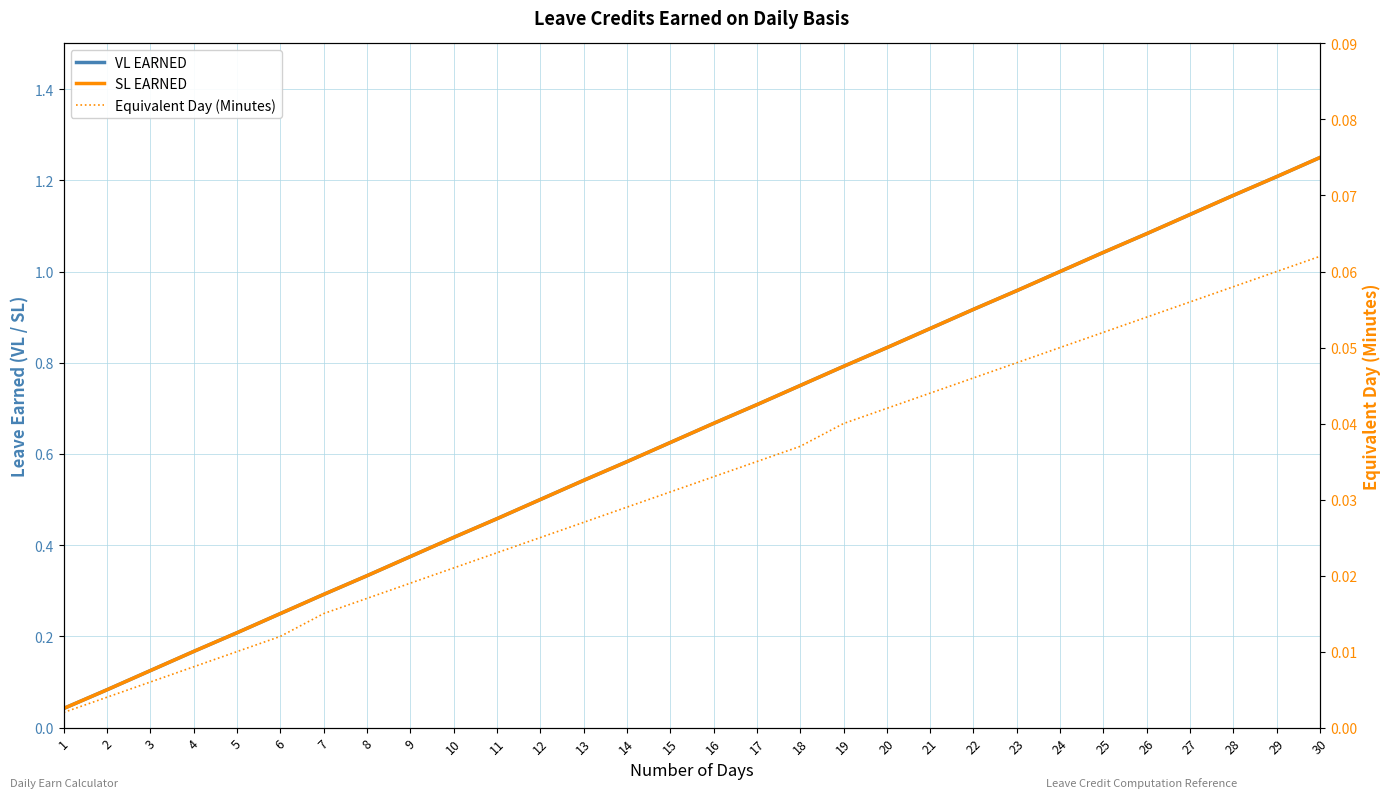

What is the difference between the maximum and minimum values in the VL EARNED series?

1.2